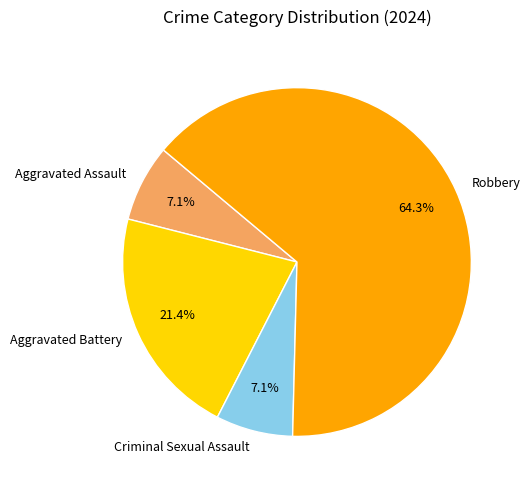

Approximately how many times larger is the value at Aggravated Battery compared to Aggravated Assault?

3.0